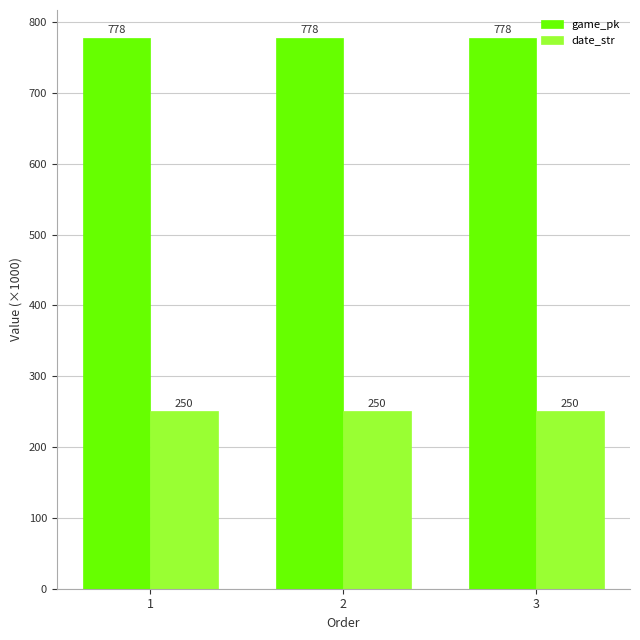

What is the value of the game_pk bar at the 2nd from the left?

778.3